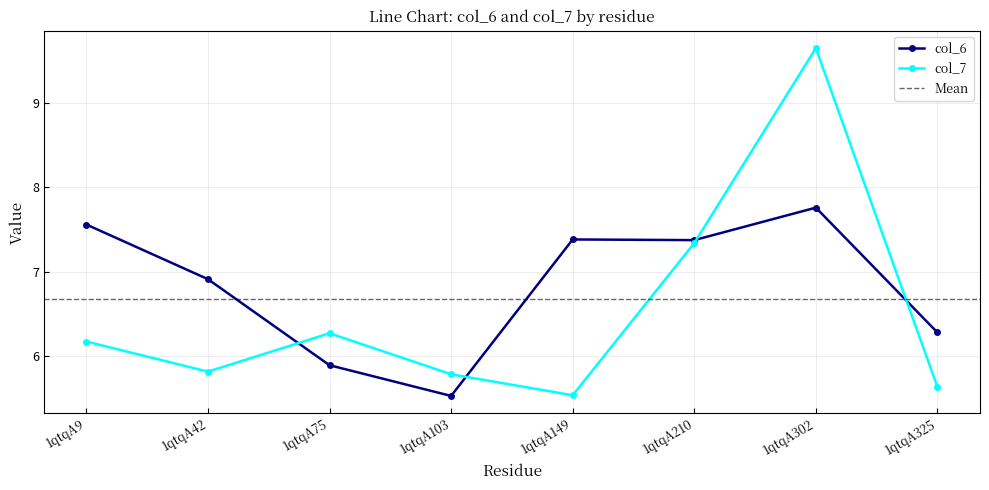

Reading left to right, what are all the values shown in this chart?

col_6: 1qtqA9=7.6	1qtqA42=6.9	1qtqA75=5.9	1qtqA103=5.5	1qtqA149=7.4	1qtqA210=7.4	1qtqA302=7.8	1qtqA325=6.3
col_7: 1qtqA9=6.2	1qtqA42=5.8	1qtqA75=6.3	1qtqA103=5.8	1qtqA149=5.5	1qtqA210=7.3	1qtqA302=9.6	1qtqA325=5.6